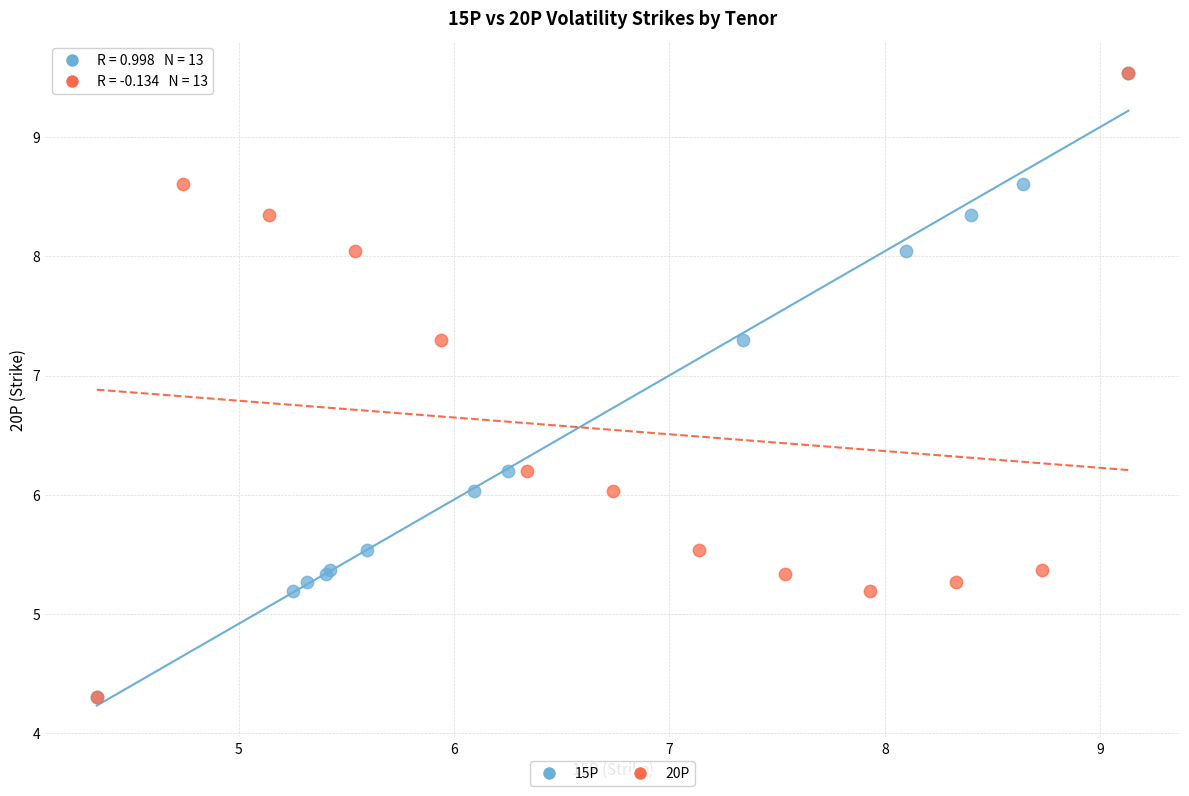

What are all the series names shown in the legend?

15P, 20P